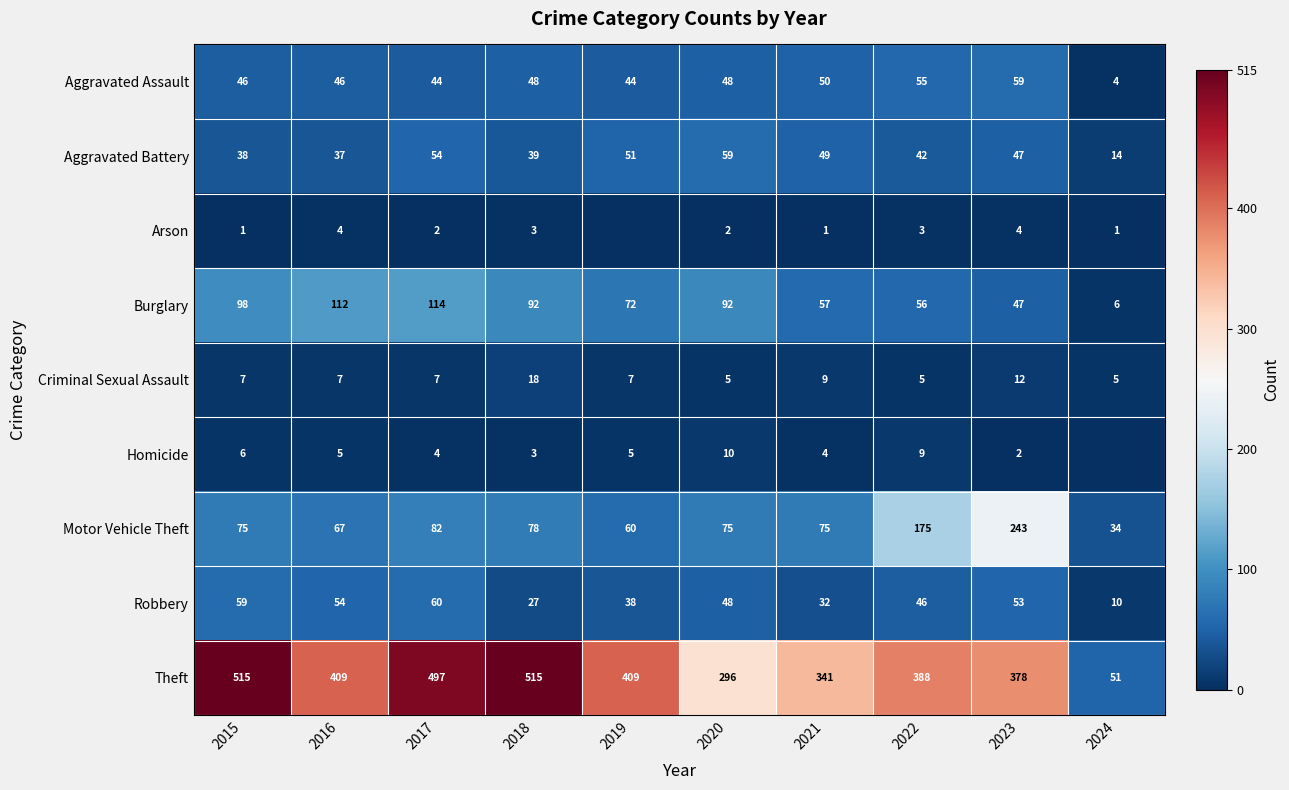

Is the value of Burglary at 2017 greater than the value of Homicide at 2020?

Yes